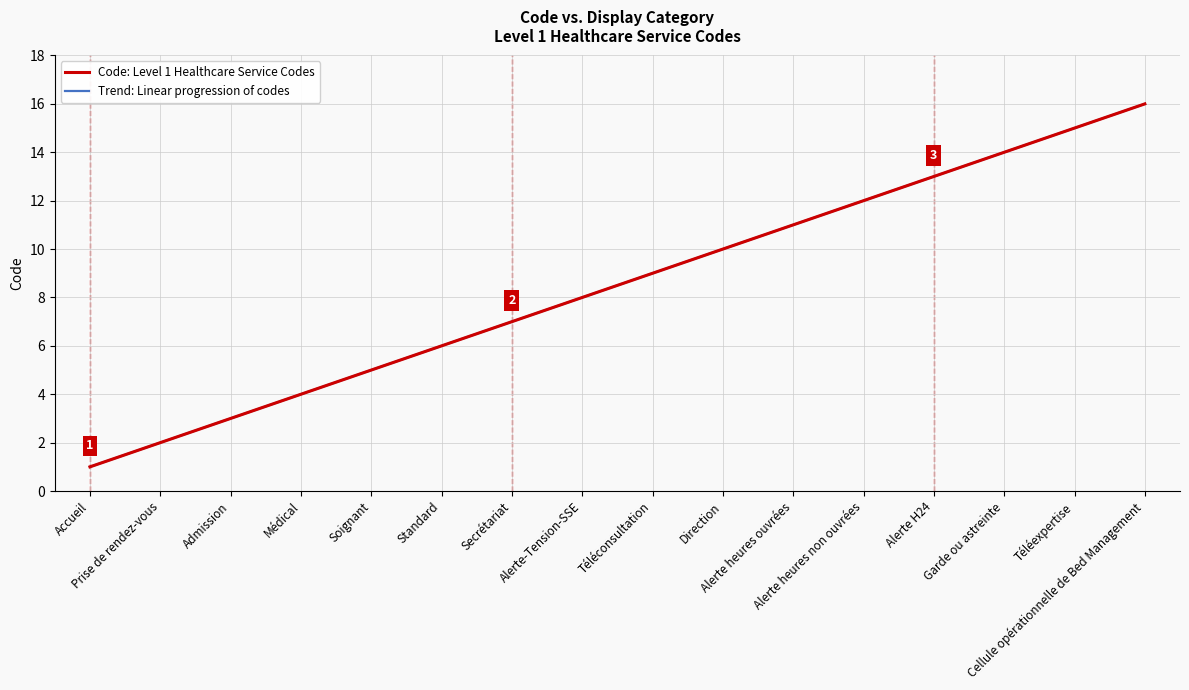

Is this an area chart (filled region under the line)?

No